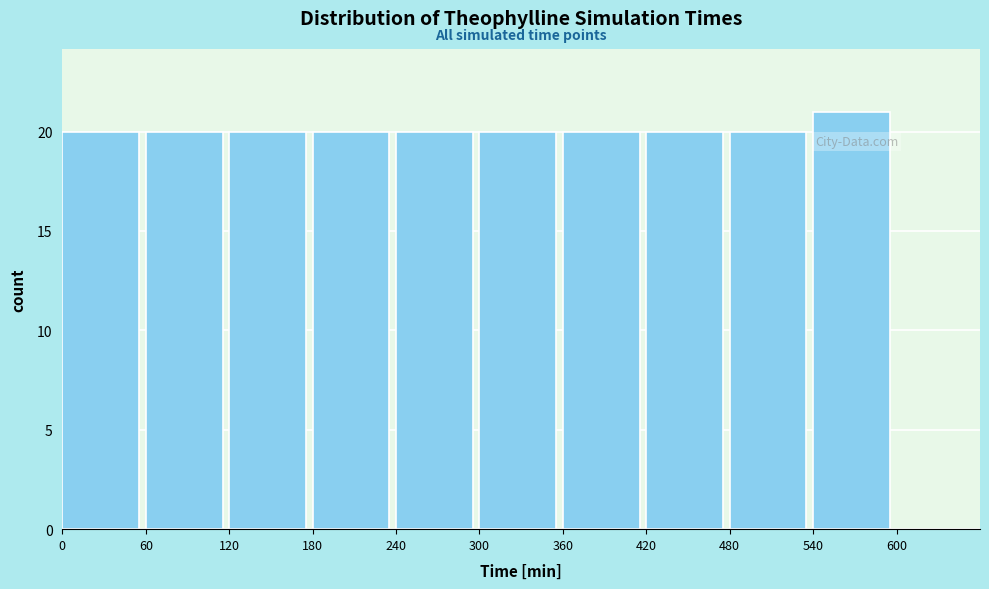

Which range on the x-axis has the tallest bar?

540 to 600